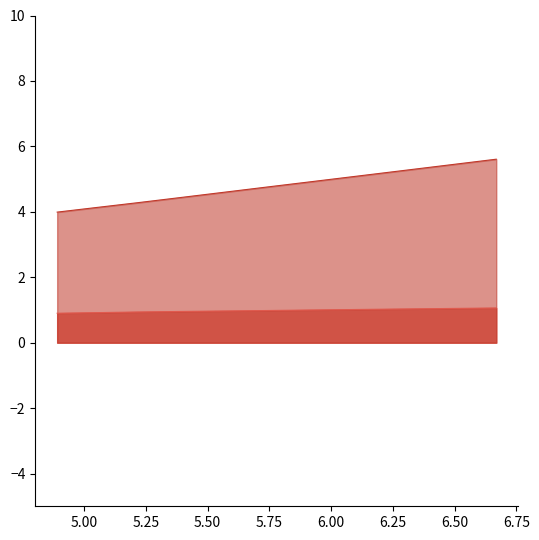

What is the smallest value displayed?

0.9